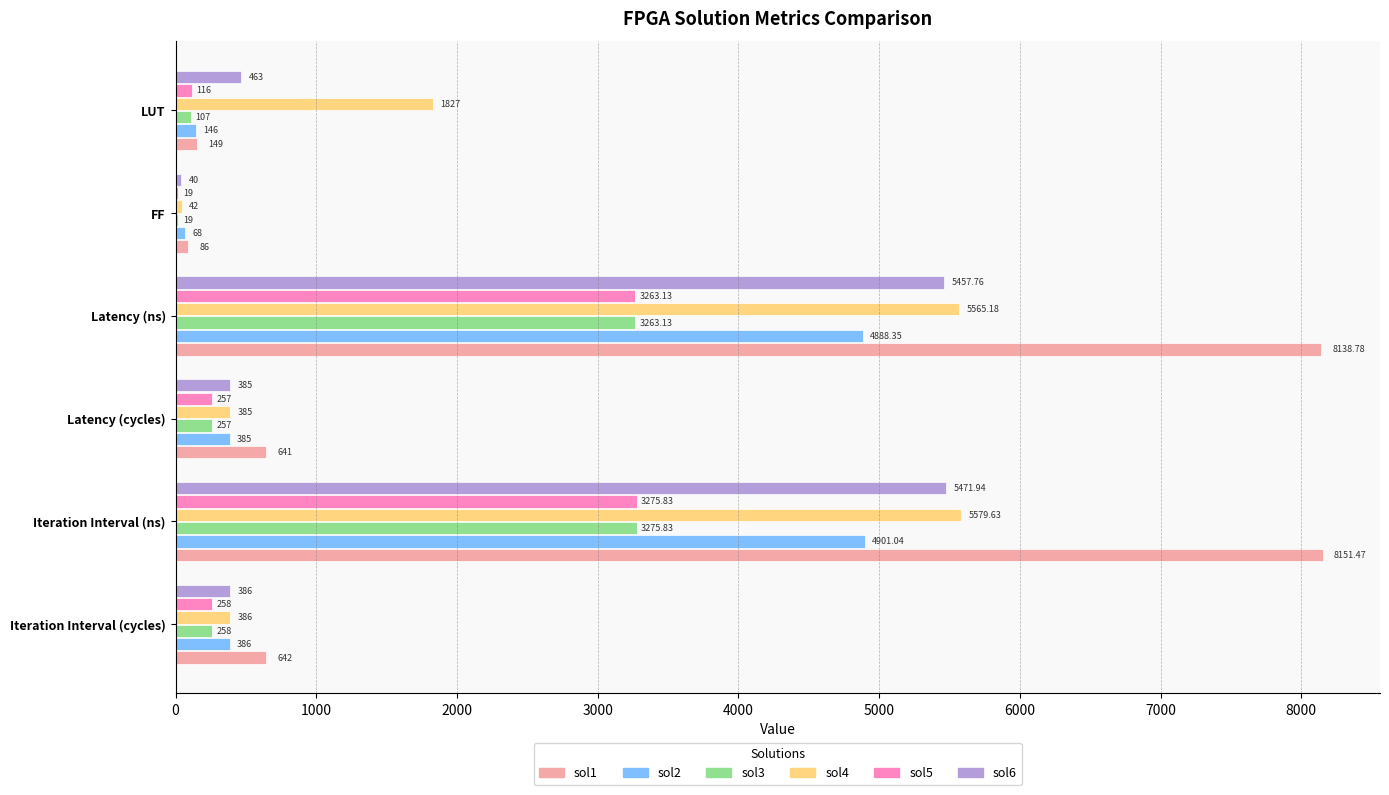

Where is sol6 nearest to the value 2755?

LUT